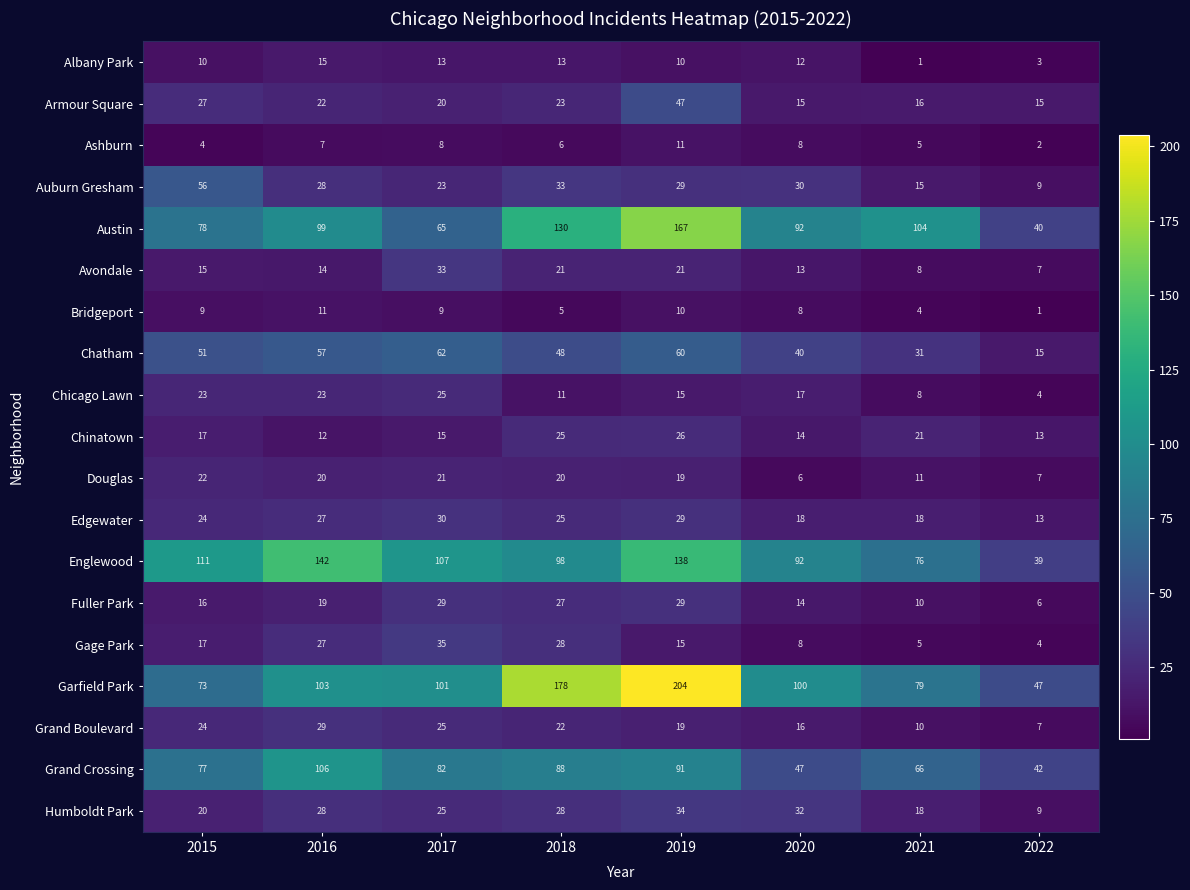

What is the difference between the Fuller Park values at 2021 and 2020?

4